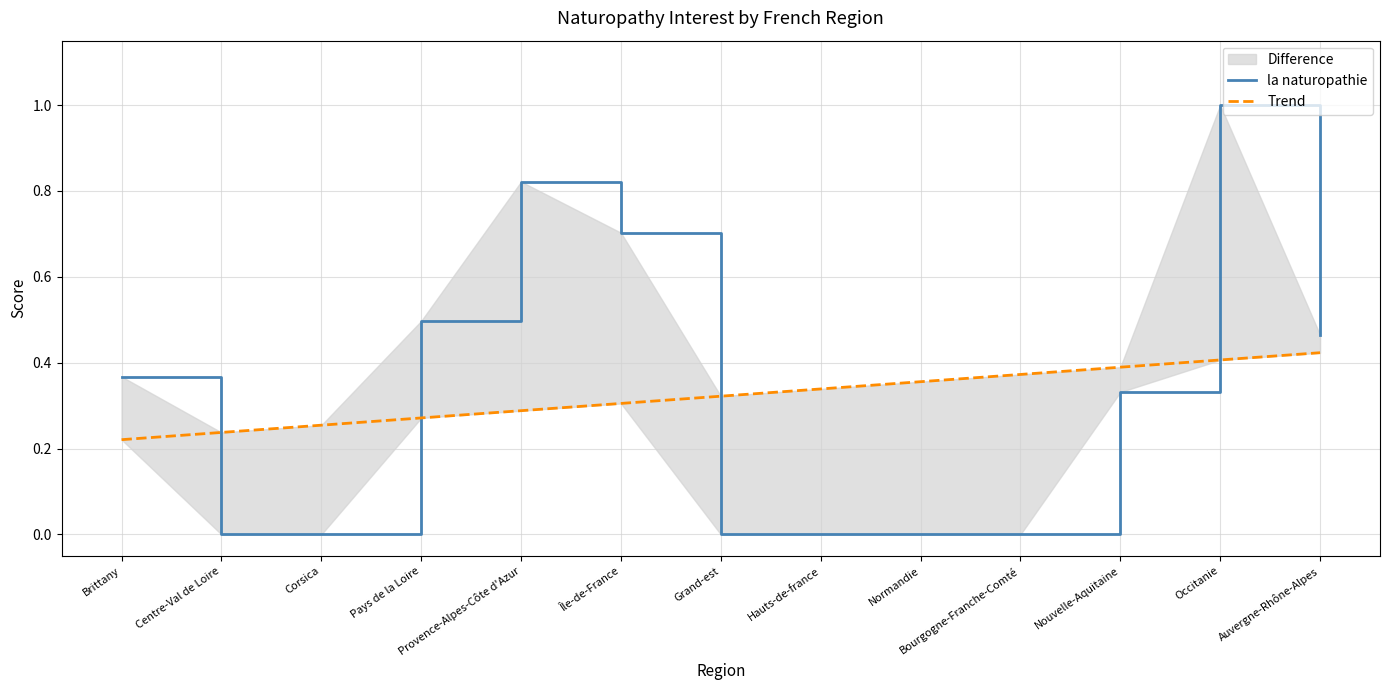

Rank the series by their maximum value, from lowest to highest.

Trend, la naturopathie